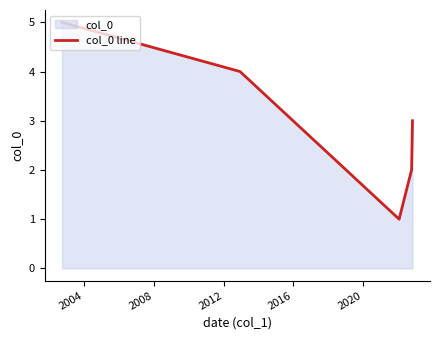

What is the difference between the maximum and minimum values?

4